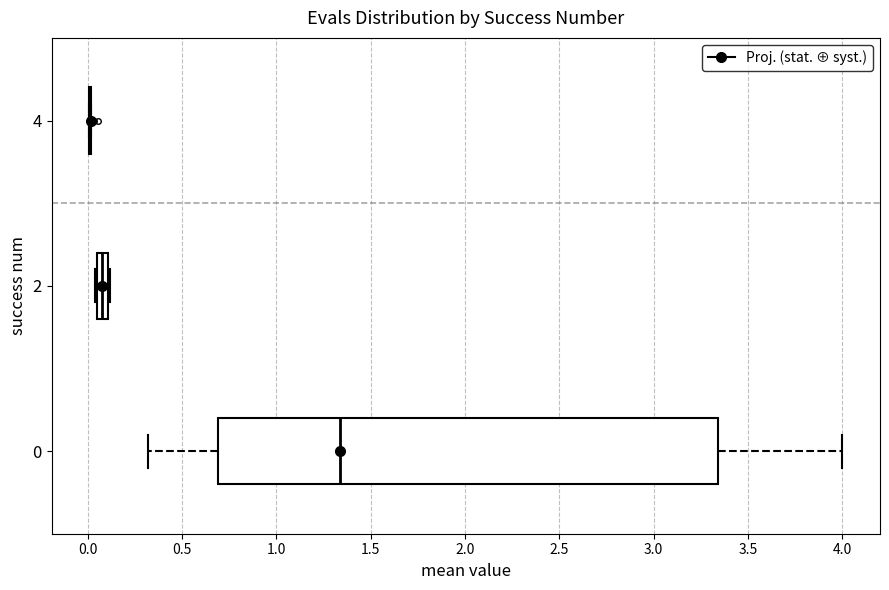

Which box is the widest, from its left edge to its right edge?

0